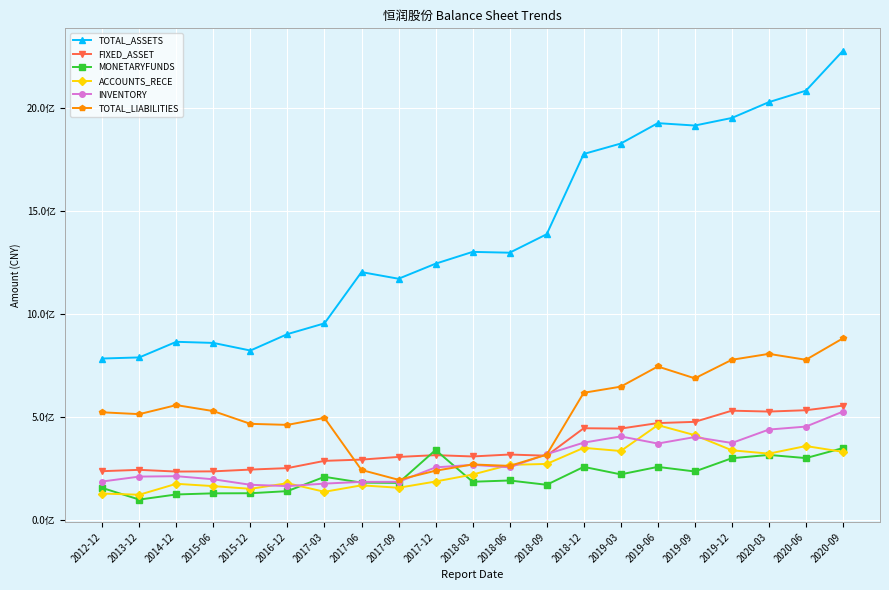

Is the value of MONETARYFUNDS at 2015-06 greater than the value of INVENTORY at 2018-12?

No